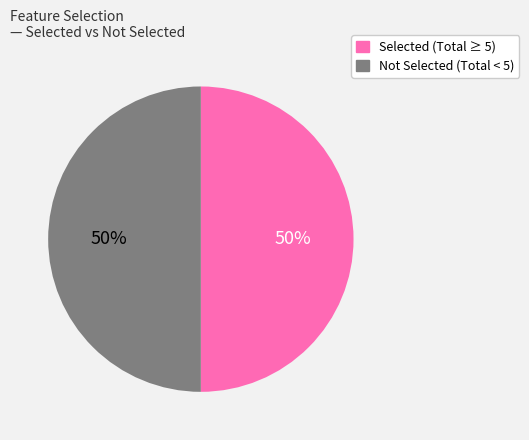

To the nearest percent, what is the average slice percentage?

50%